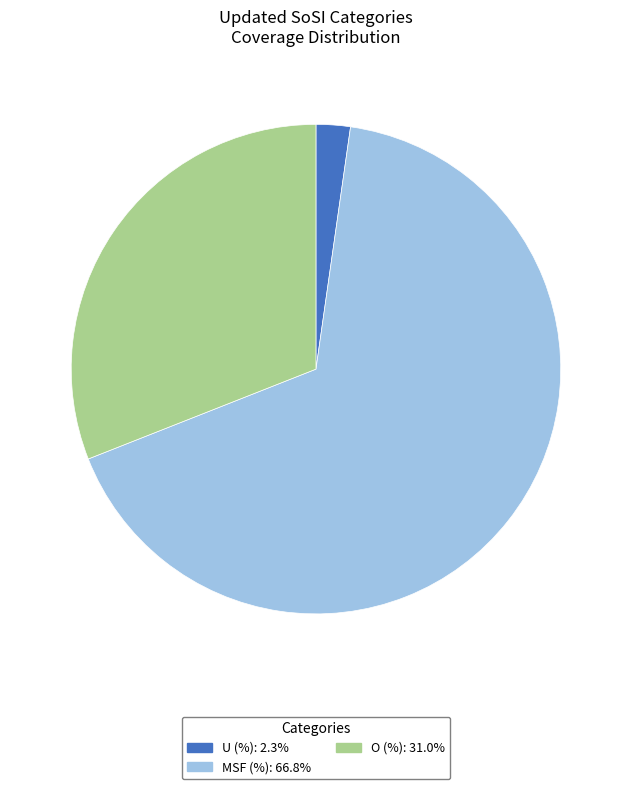

Approximately how many times larger is the value at MSF (%) compared to O (%)?

2.2